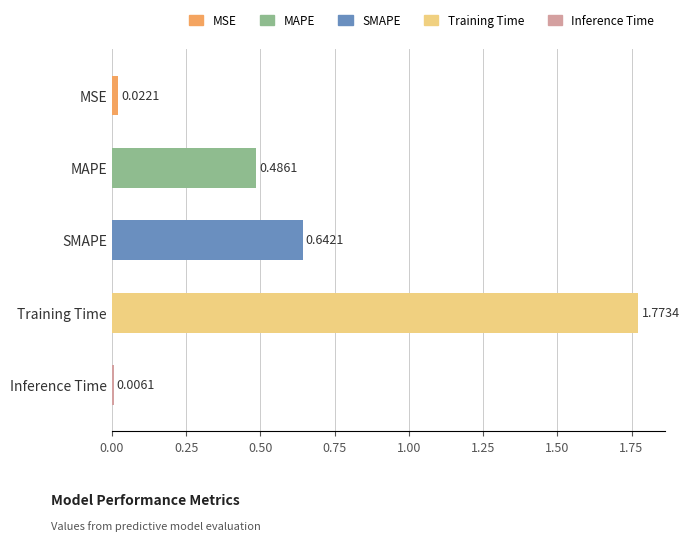

What is the label of the 3rd bar from the bottom?

SMAPE